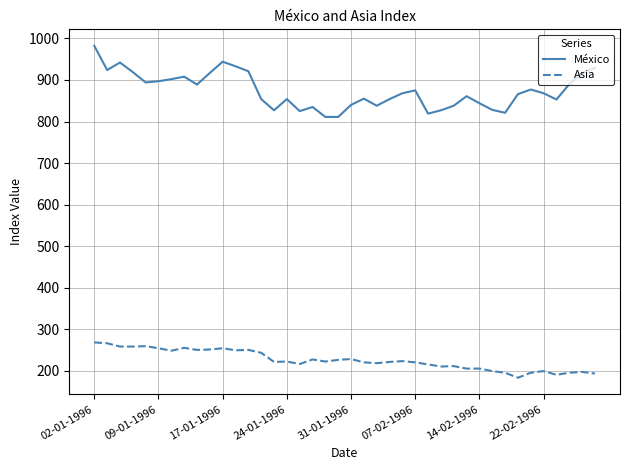

What is the maximum value shown in the chart?

982